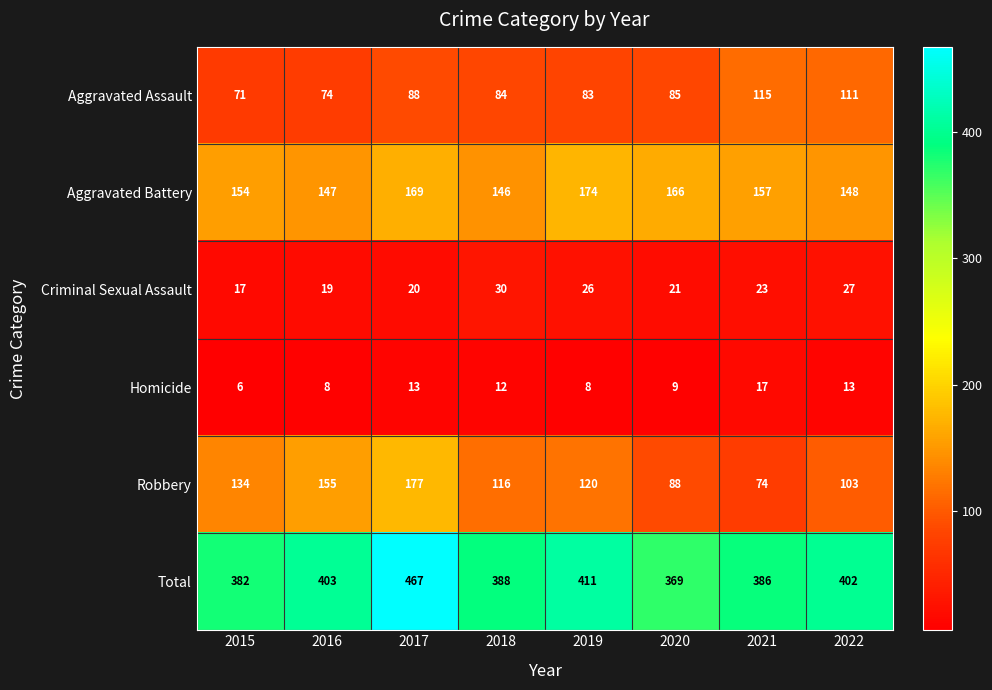

At which category is the sum across all series the highest?

2017